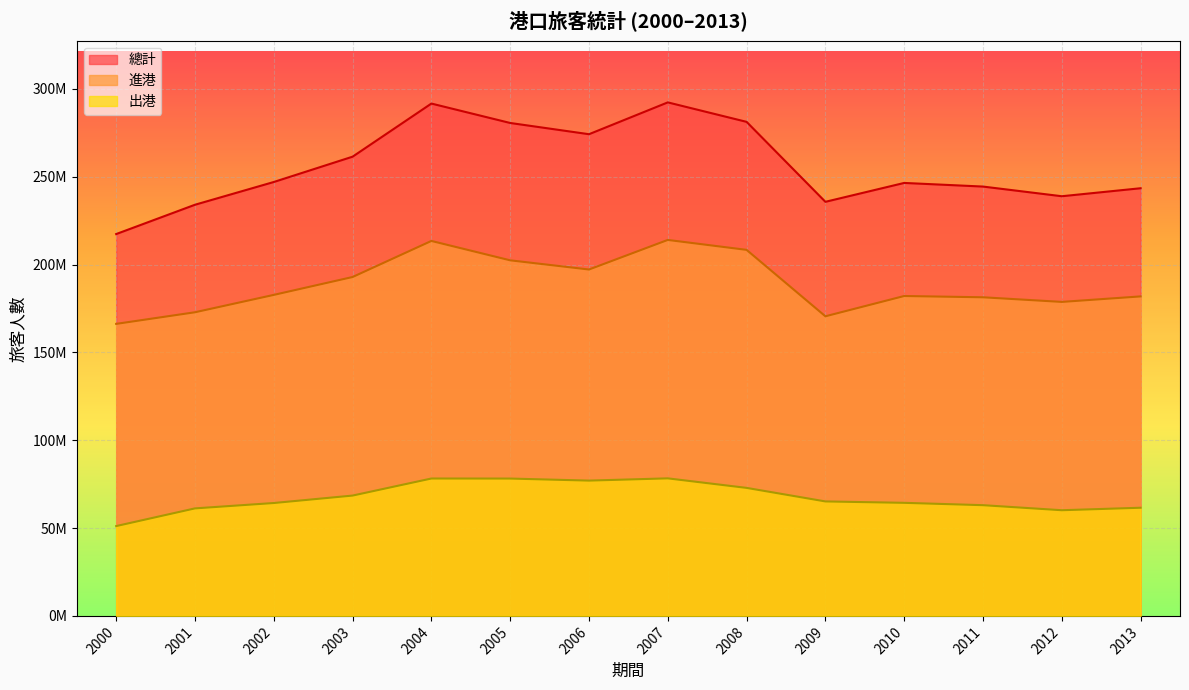

The value of 出港 at 2012 is 39436779. True or false?

False